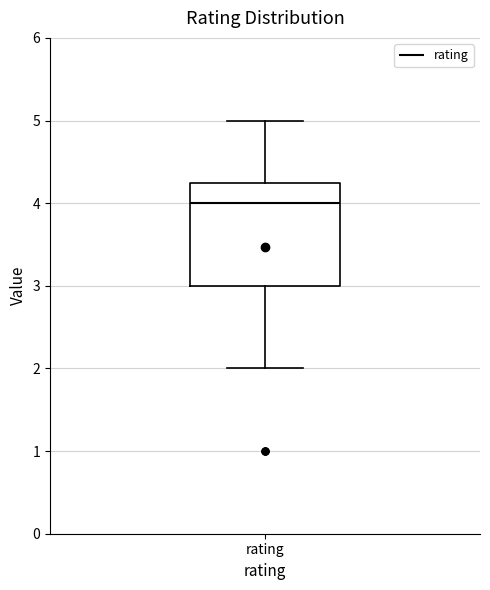

Transcribe this box plot: give where the median line is, the range the box spans, and where the two whiskers end, as read against the y-axis. The values are not printed on the chart, so give them approximately, as read against the axis.

median 4.0, box 3.0 to 4.3, whiskers 2.0 to 5.0